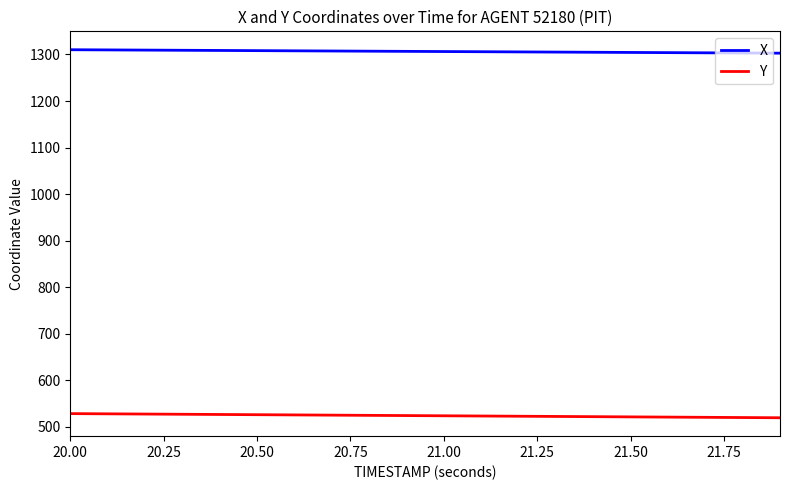

True or false: Y and X intersect in this chart.

False